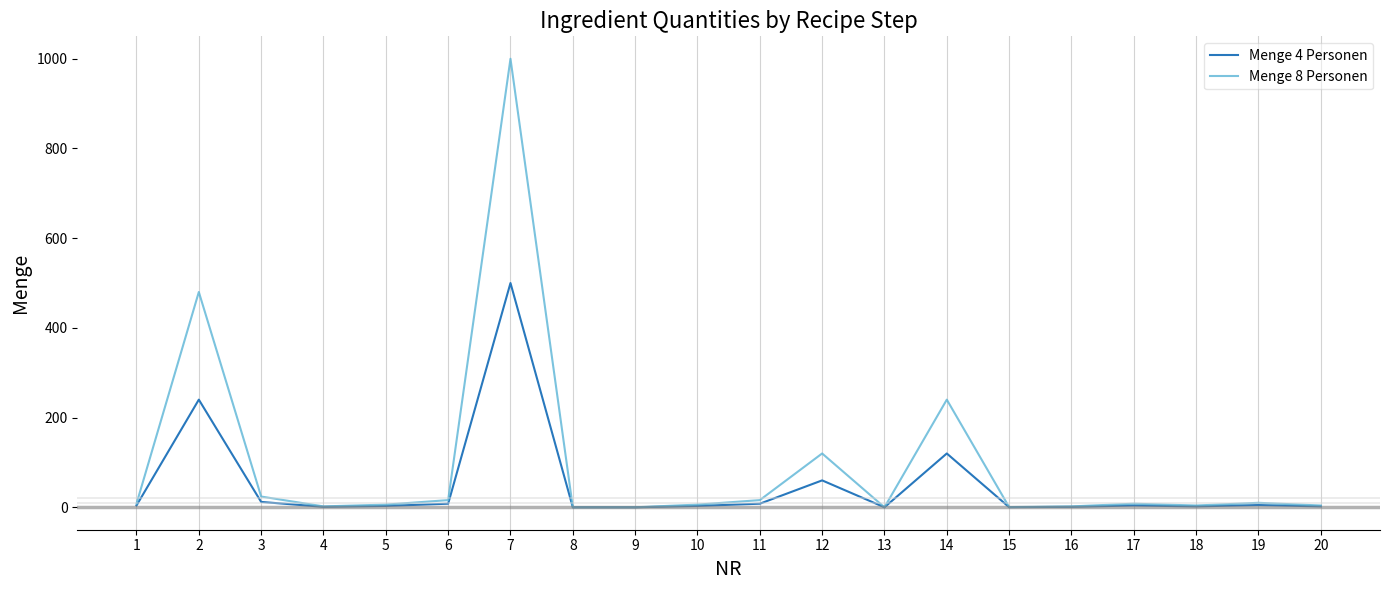

What is the greatest value displayed?

1000.0